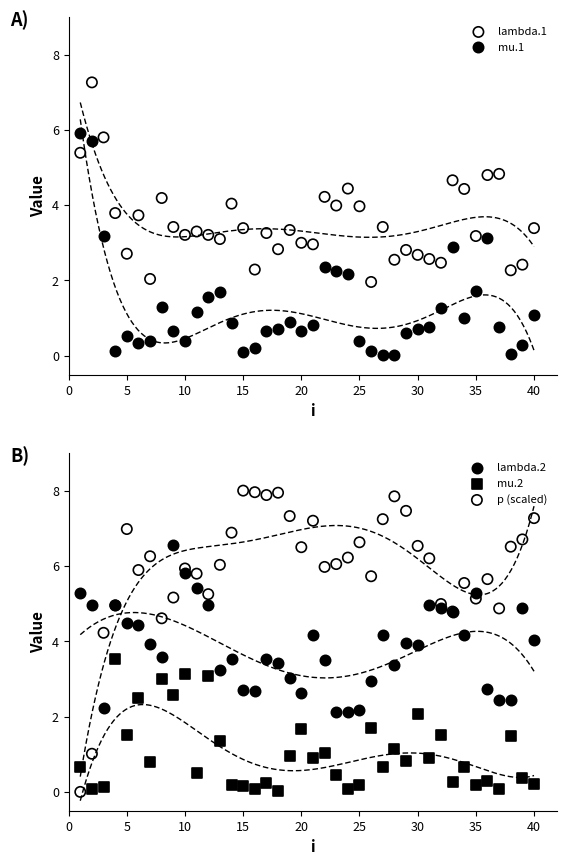

At how many categories does at least one series exceed 4?

40